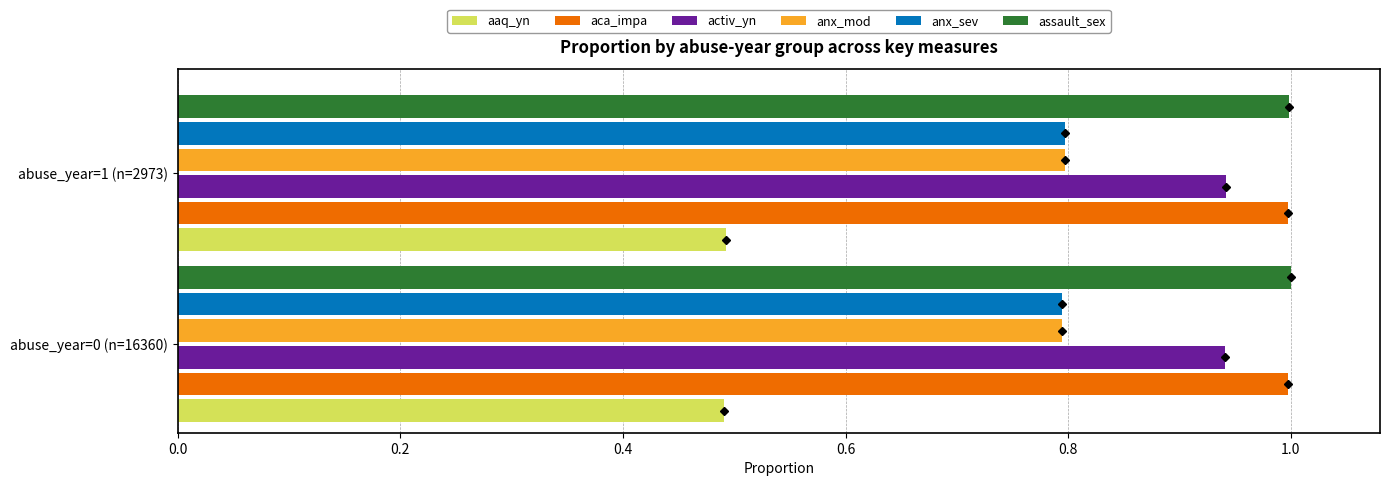

What is the average value of the assault_sex series?

1.0